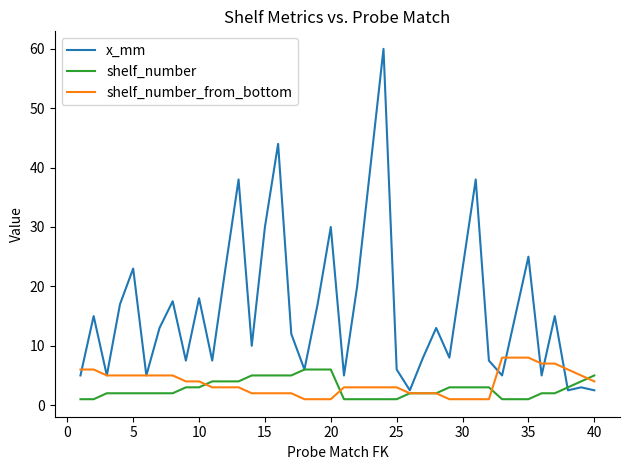

Which series has the largest total across all categories?

x_mm